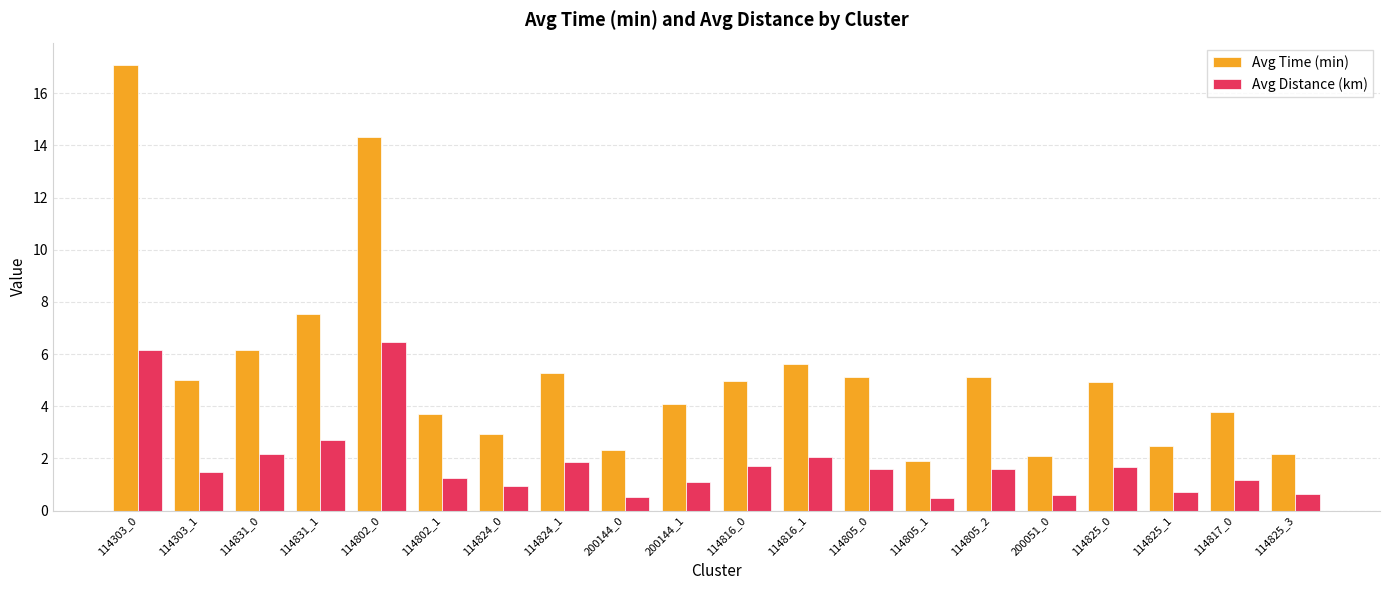

Which series has the widest spread of values?

Avg Time (min)